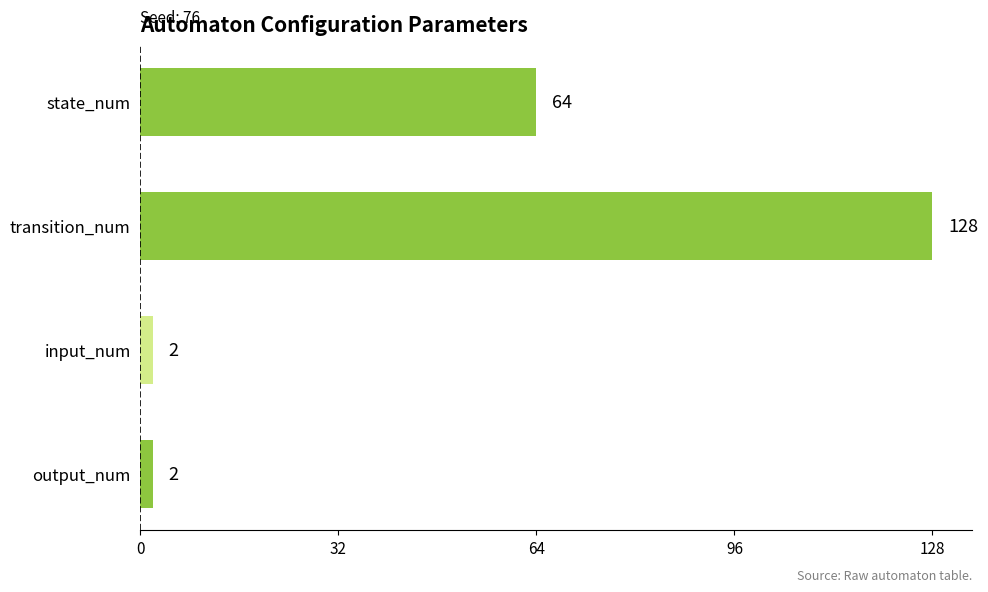

What is the difference between the maximum and minimum values?

126